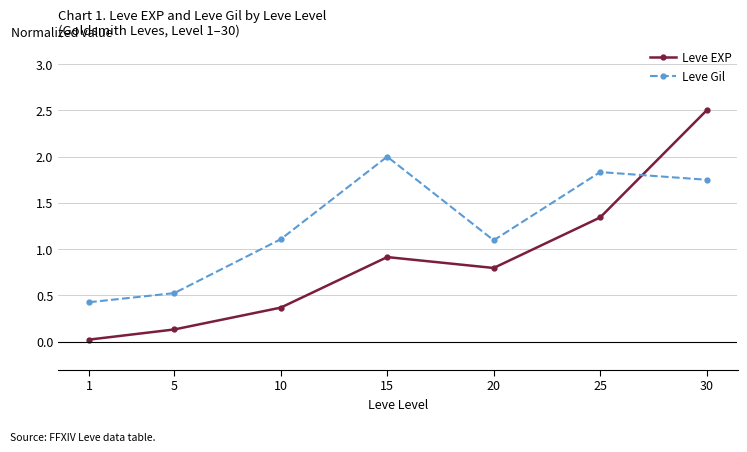

What is the sum of all Leve EXP values?

6.1